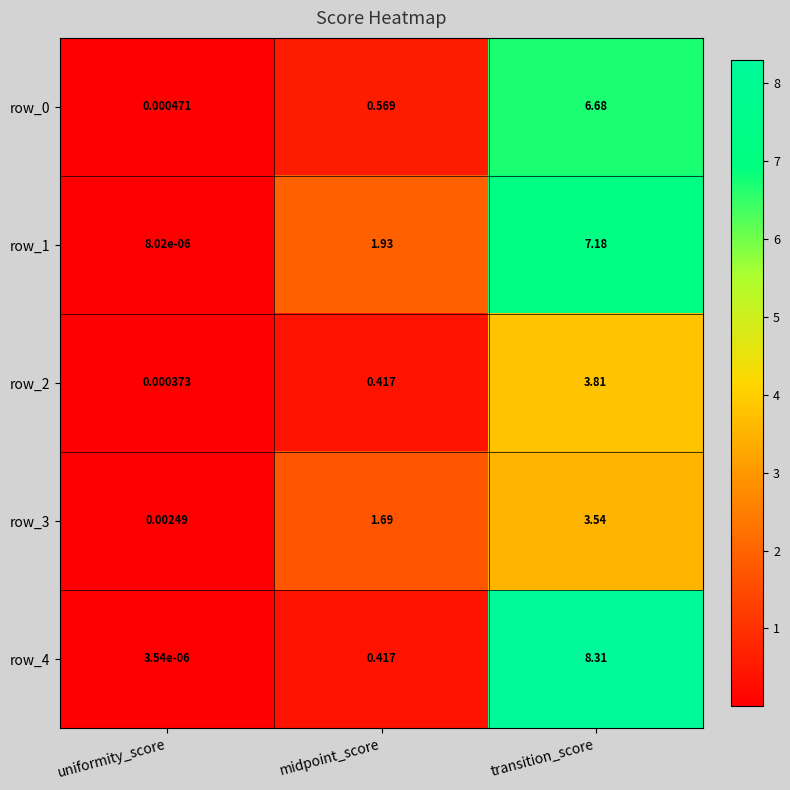

At which label does row_3 first exceed 1?

midpoint_score